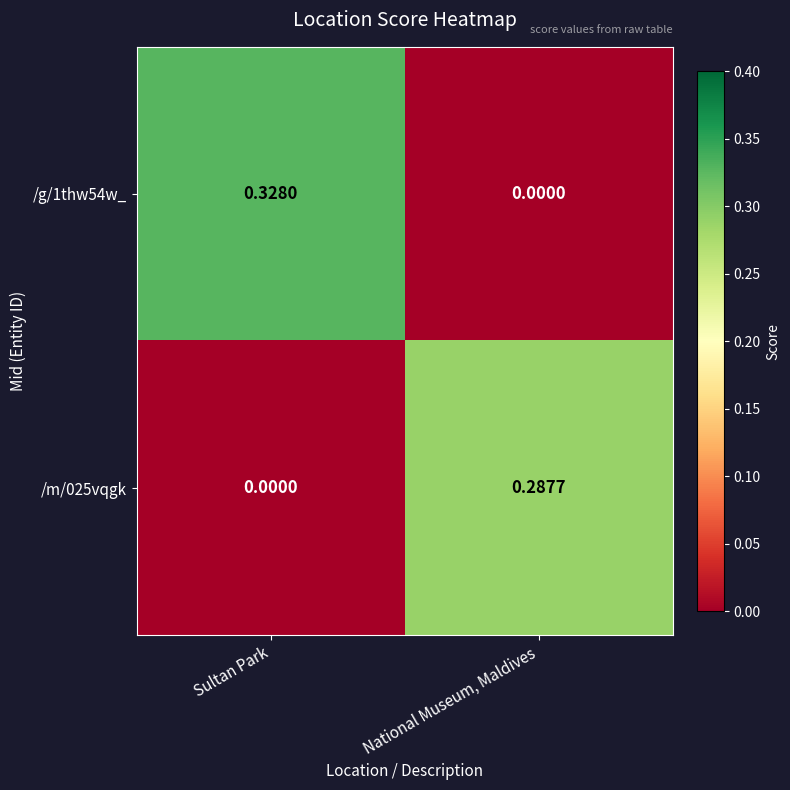

At which category is the sum across all series the highest?

Sultan Park